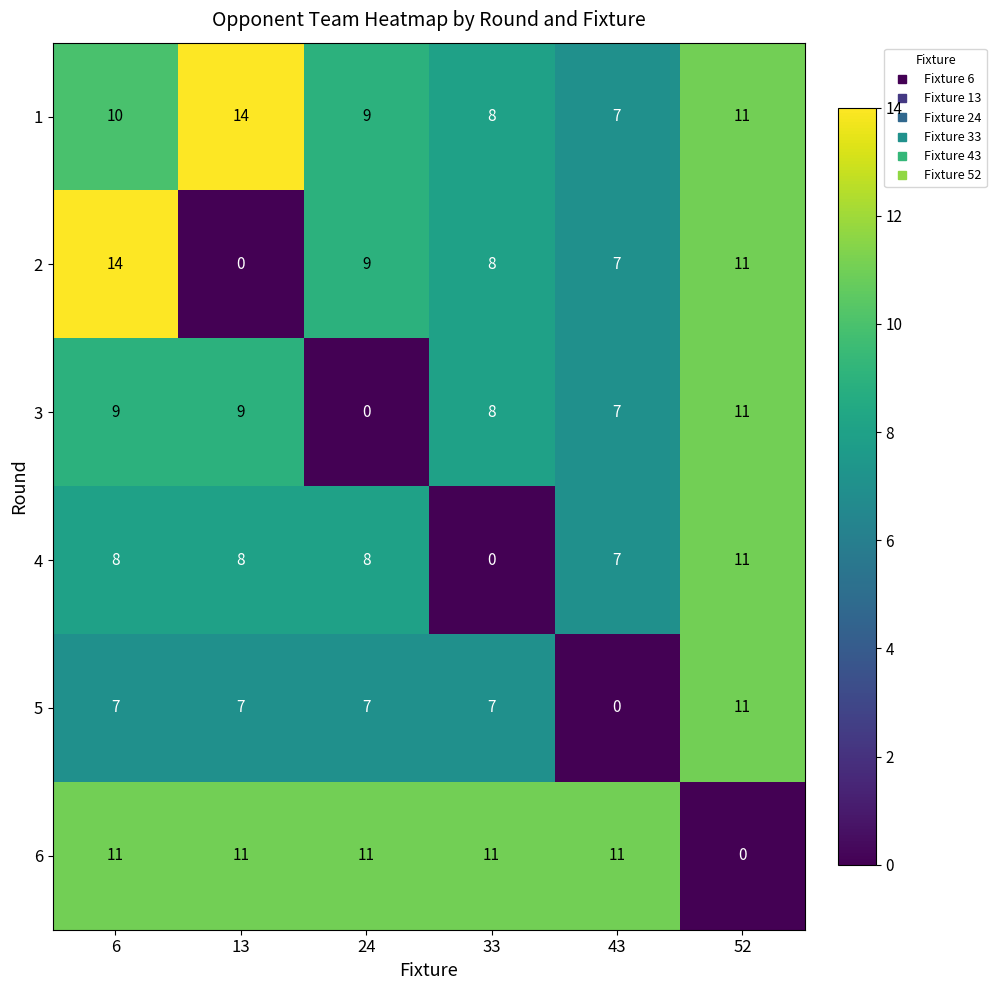

How many values in 5 are above zero?

5